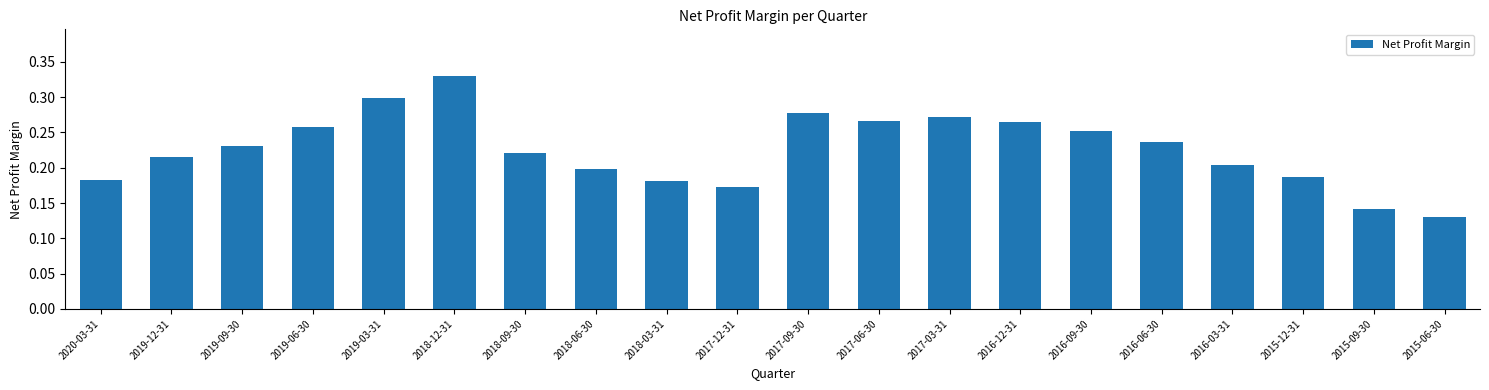

What is the label of the 20th bar from the right?

2020-03-31